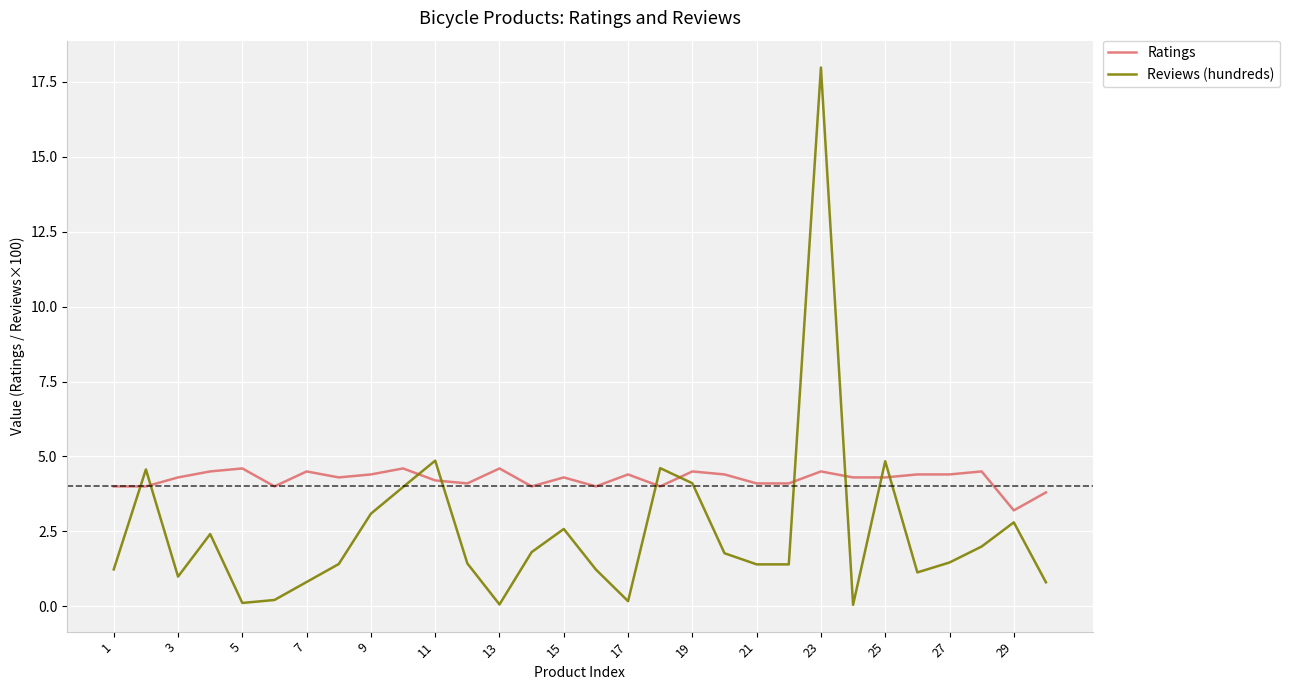

Which series has the largest range (max minus min)?

Reviews (hundreds)